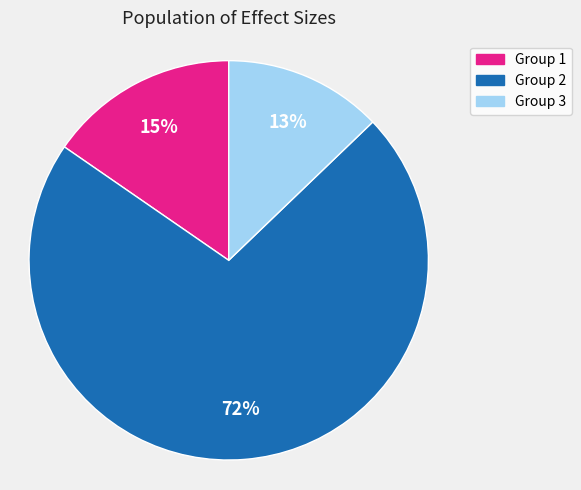

Count the number of slices in the pie.

3